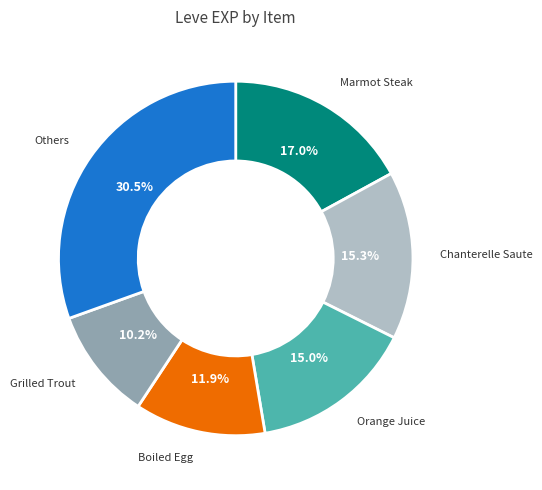

Does any single category account for the majority?

No